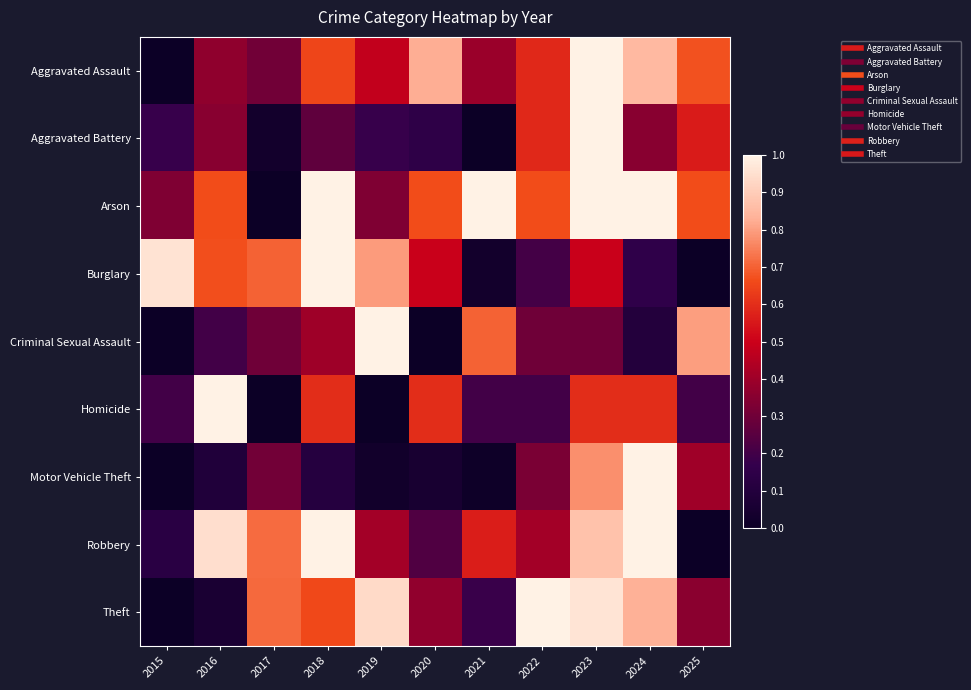

Reading left to right, list all the values displayed in this chart.

Aggravated Assault: 2015=0.0	2016=0.4	2017=0.3	2018=0.7	2019=0.5	2020=0.8	2021=0.4	2022=0.6	2023=1.0	2024=0.8	2025=0.7
Aggravated Battery: 2015=0.2	2016=0.4	2017=0.0	2018=0.3	2019=0.2	2020=0.1	2021=0.0	2022=0.6	2023=1.0	2024=0.4	2025=0.6
Arson: 2015=0.3	2016=0.7	2017=0.0	2018=1.0	2019=0.3	2020=0.7	2021=1.0	2022=0.7	2023=1.0	2024=1.0	2025=0.7
Burglary: 2015=1.0	2016=0.7	2017=0.7	2018=1.0	2019=0.8	2020=0.5	2021=0.0	2022=0.2	2023=0.5	2024=0.2	2025=0.0
Criminal Sexual Assault: 2015=0.0	2016=0.2	2017=0.3	2018=0.4	2019=1.0	2020=0.0	2021=0.7	2022=0.3	2023=0.3	2024=0.1	2025=0.8
Homicide: 2015=0.2	2016=1.0	2017=0.0	2018=0.6	2019=0.0	2020=0.6	2021=0.2	2022=0.2	2023=0.6	2024=0.6	2025=0.2
Motor Vehicle Theft: 2015=0.0	2016=0.1	2017=0.3	2018=0.1	2019=0.0	2020=0.1	2021=0.0	2022=0.3	2023=0.8	2024=1.0	2025=0.4
Robbery: 2015=0.1	2016=0.9	2017=0.7	2018=1.0	2019=0.4	2020=0.2	2021=0.6	2022=0.4	2023=0.9	2024=1.0	2025=0.0
Theft: 2015=0.0	2016=0.1	2017=0.7	2018=0.7	2019=0.9	2020=0.4	2021=0.2	2022=1.0	2023=1.0	2024=0.8	2025=0.4